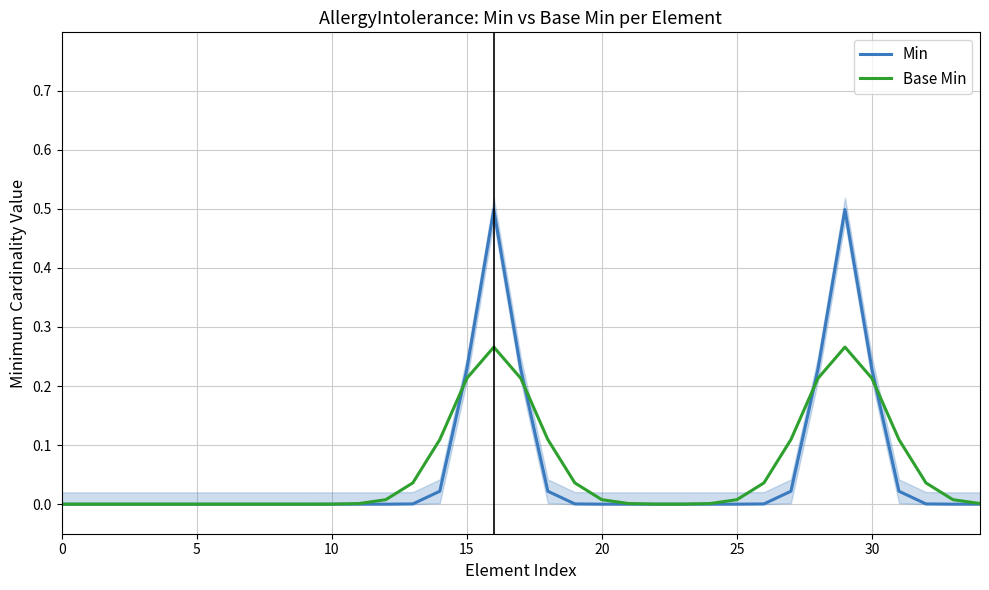

Where do Base Min and Min first cross each other?

14 and 15